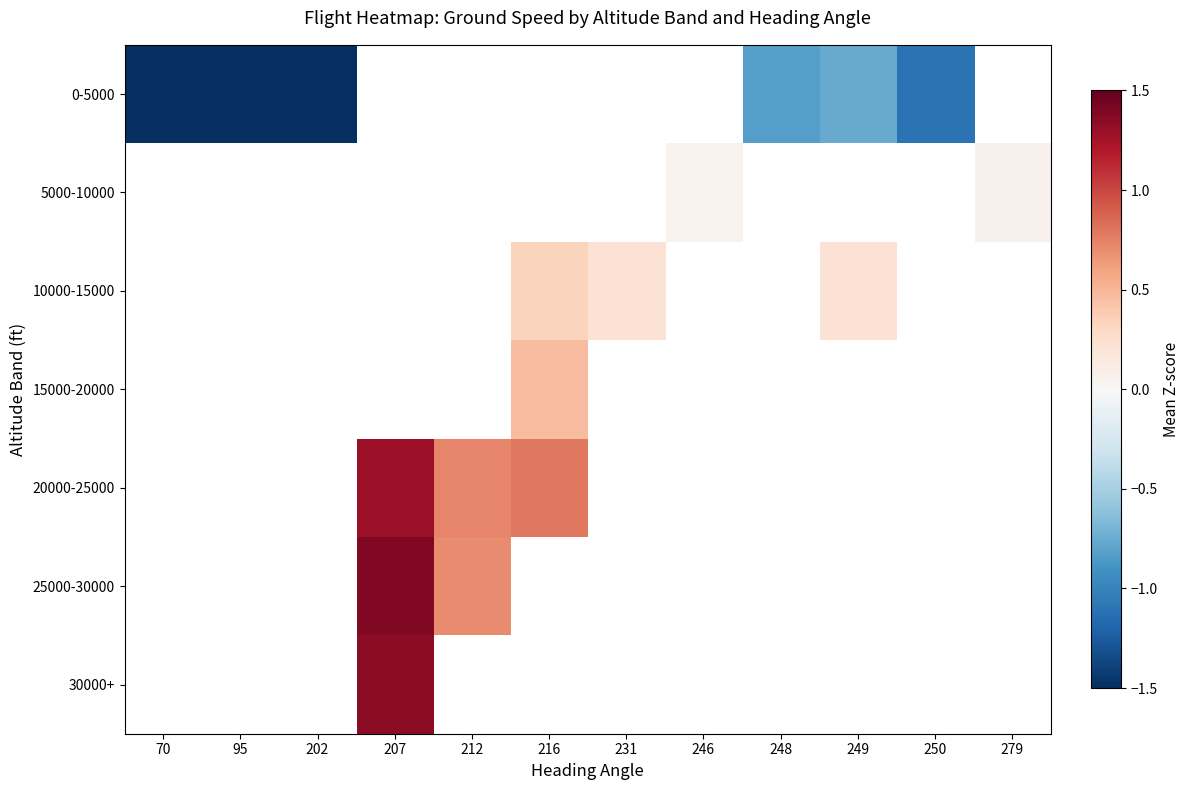

Rank the categories by 10000-15000 value from lowest to highest.

231, 246, 248, 249, 250, 279, 70, 95, 202, 207, 212, 216